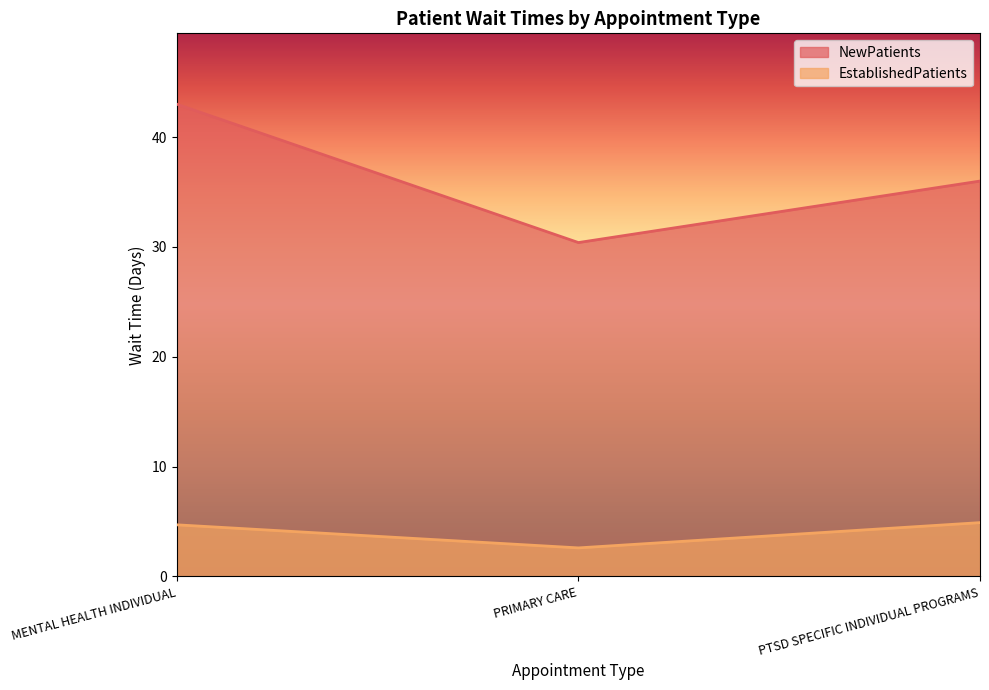

How many series are shown in this chart?

2